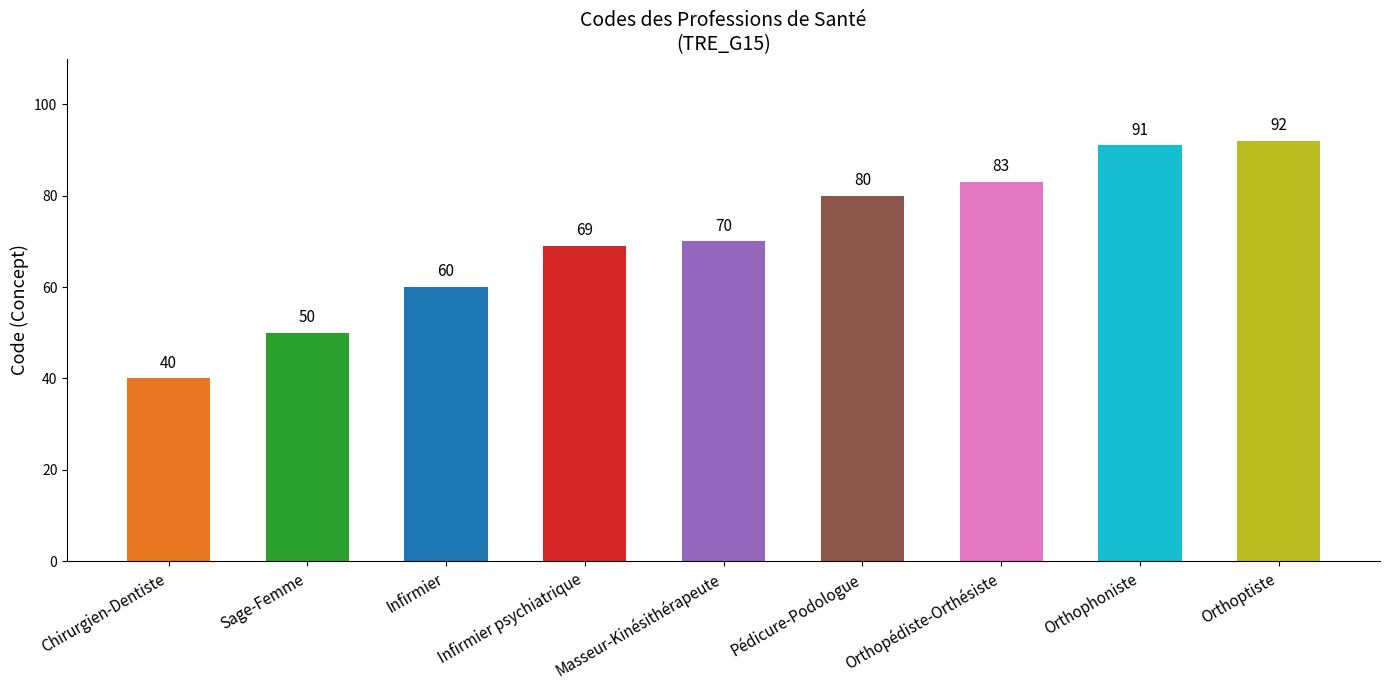

Reading left to right, transcribe all the data shown in this chart.

Chirurgien-Dentiste=40	Sage-Femme=50	Infirmier=60	Infirmier psychiatrique=69	Masseur-Kinésithérapeute=70	Pédicure-Podologue=80	Orthopédiste-Orthésiste=83	Orthophoniste=91	Orthoptiste=92